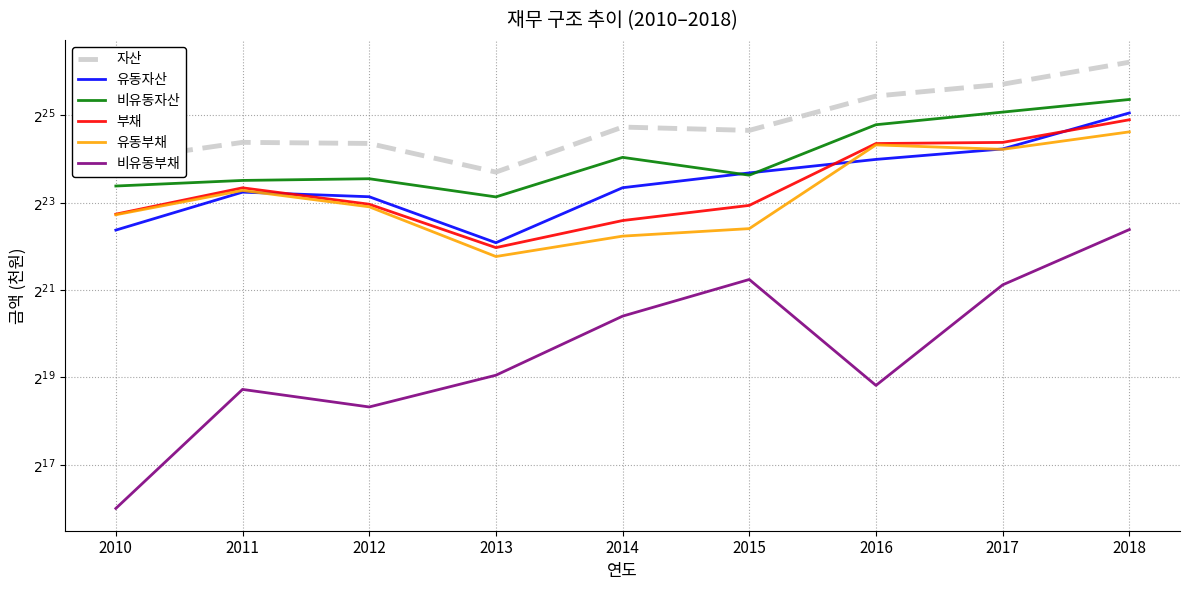

Reading left to right, transcribe all the data shown in this chart.

자산: 2010=16390132	2011=21903823	2012=21531274	2013=13665432	2014=27923818	2015=26495245	2016=45692243	2017=55140410	2018=78212263
유동자산: 2010=5438905	2011=9936406	2012=9236702	2013=4452055	2014=10661208	2015=13487637	2016=16710235	2017=19728008	2018=34940881
비유동자산: 2010=10951227	2011=11967417	2012=12294573	2013=9213377	2014=17262610	2015=13007608	2016=28982008	2017=35412402	2018=43271382
부채: 2010=7005419	2011=10641989	2012=8201694	2013=4118435	2014=6329919	2015=8051129	2016=21498819	2017=21886703	2018=31359778
유동부채: 2010=6939892	2011=10208485	2012=7873656	2013=3575489	2014=4942514	2015=5568167	2016=21036869	2017=19607332	2018=25874203
비유동부채: 2010=65527	2011=433504	2012=328038	2013=542945	2014=1387405	2015=2482962	2016=461951	2017=2279371	2018=5485574